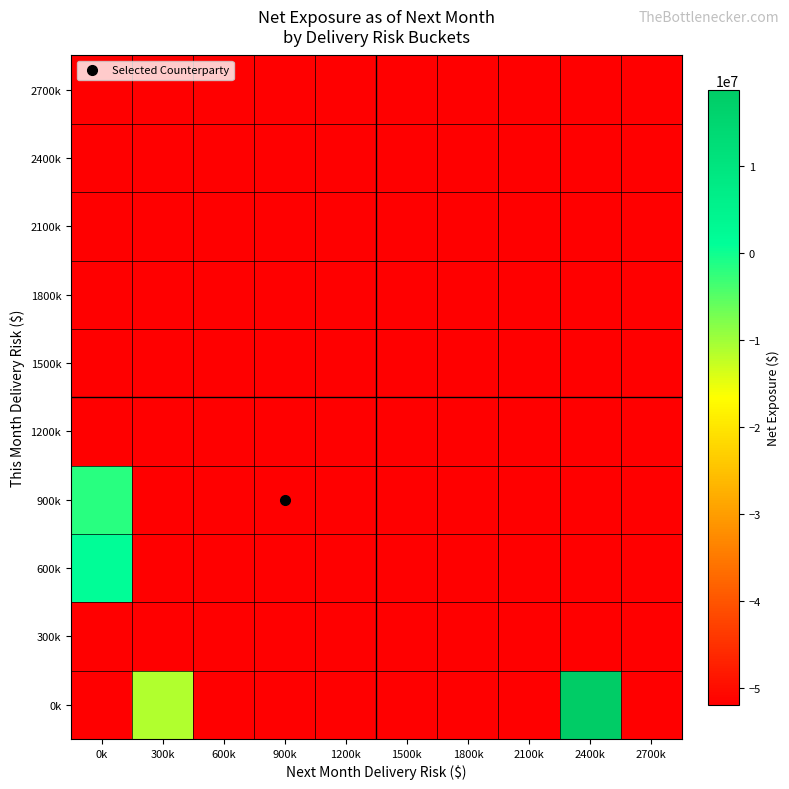

At which category does the chart reach its minimum across all series?

0k